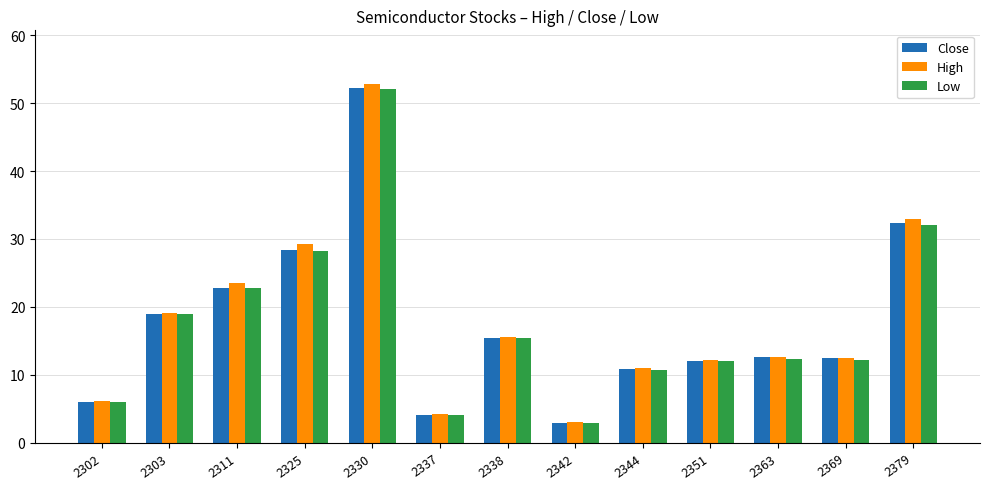

What are all the series names shown in the legend?

Close, High, Low